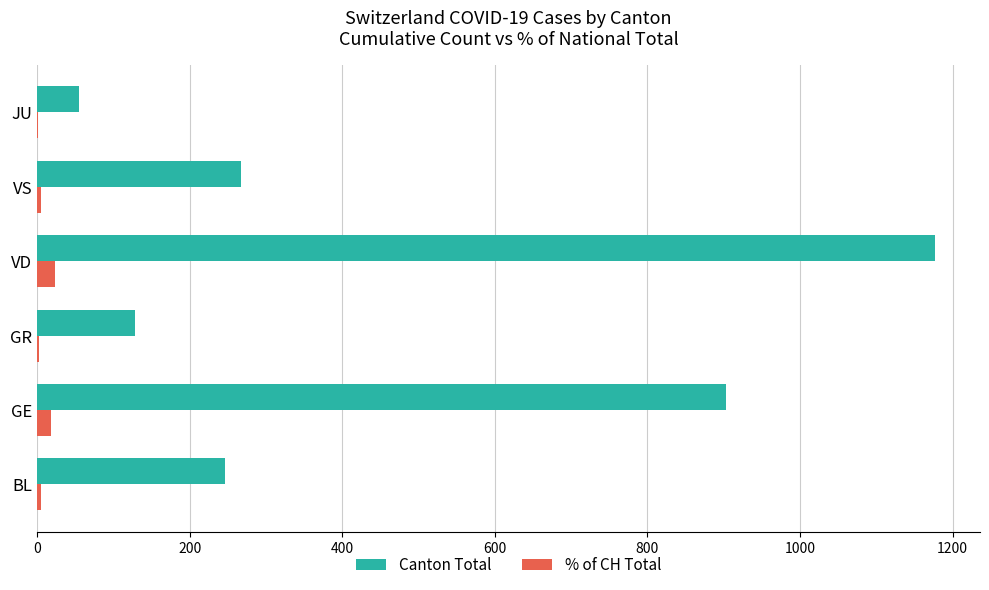

What is the highest value of the Canton Total series?

1177.0